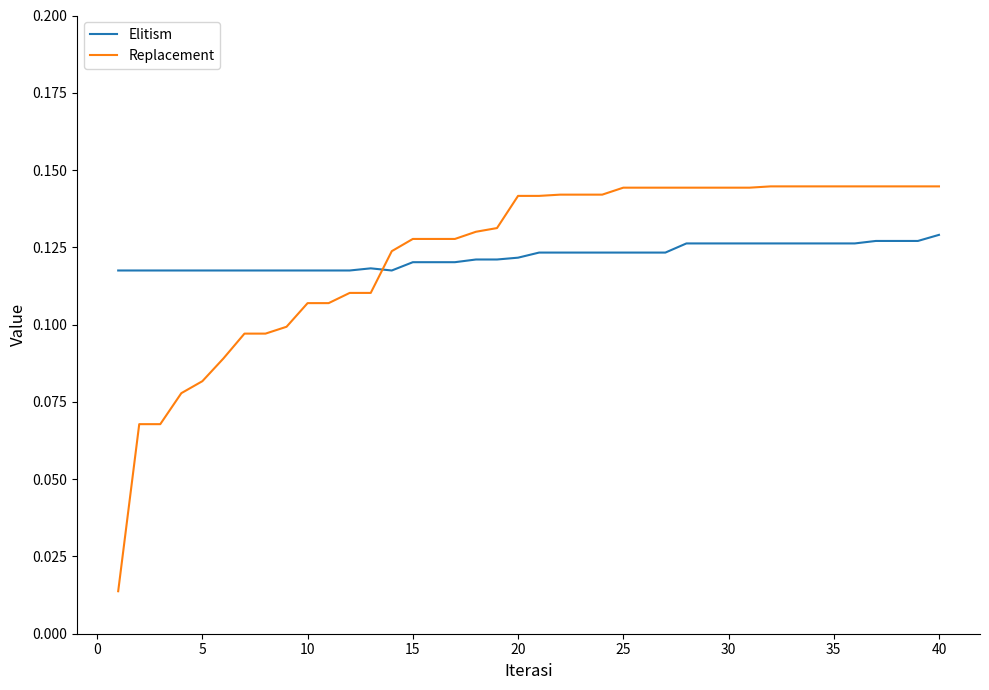

After their last crossing, which series has the higher values: Elitism or Replacement?

Replacement